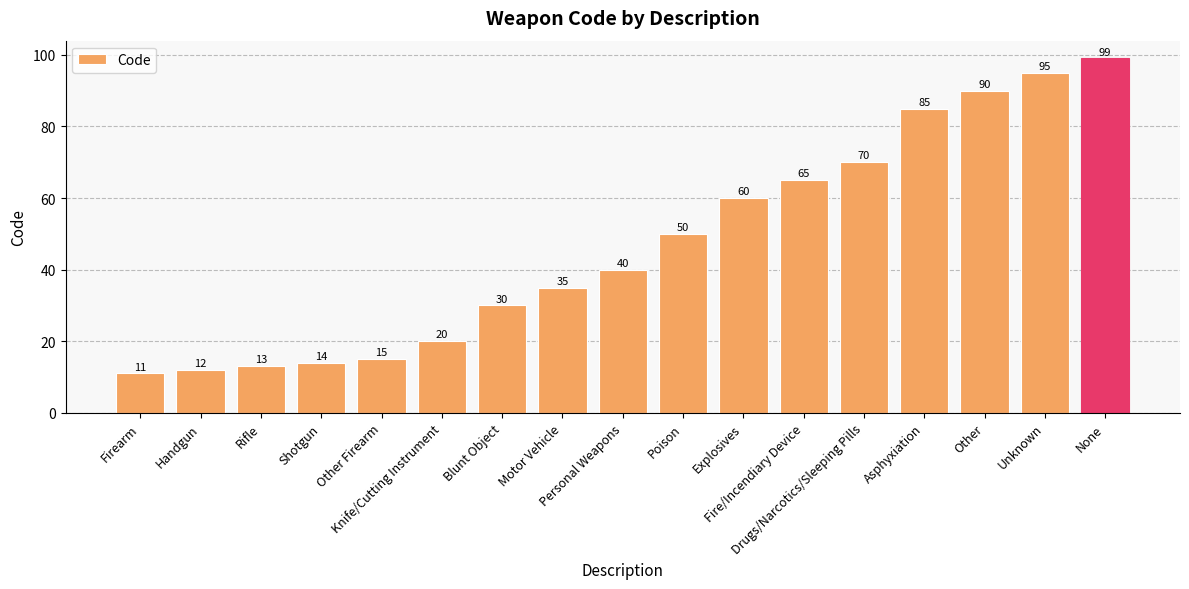

At which label is the value closest to 55?

Poison